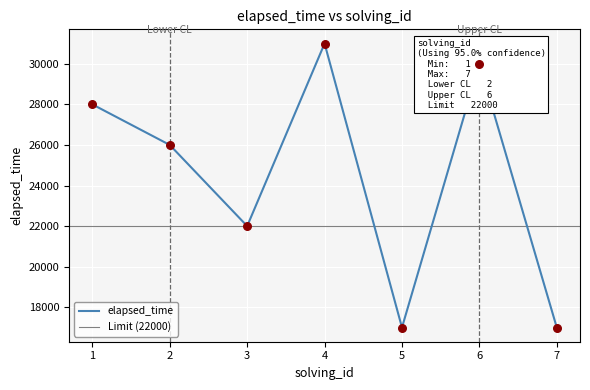

What is the change in value from 4 to 6?

-1000